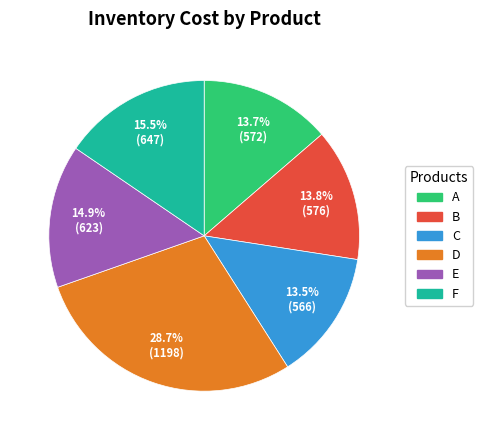

What percentage do F and C together represent?

29.0%